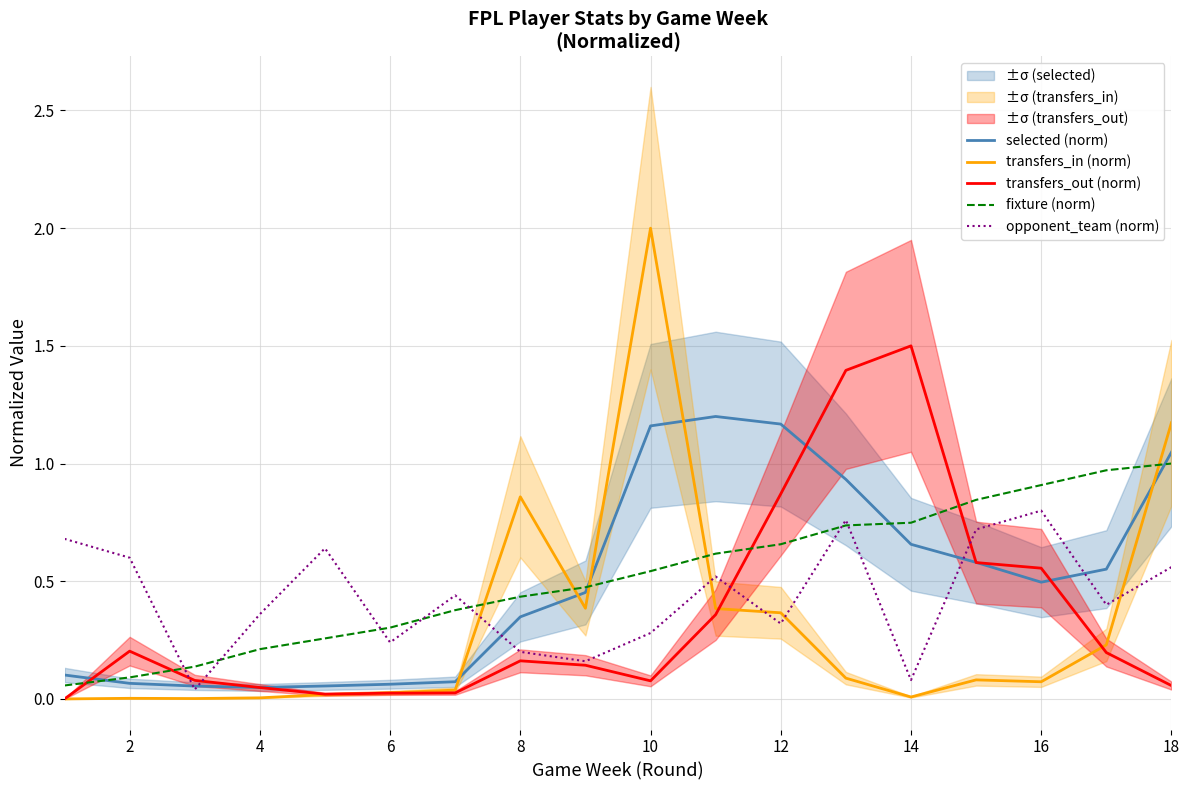

The opponent_team (norm) series shows 0.9 at 2. True or false?

False